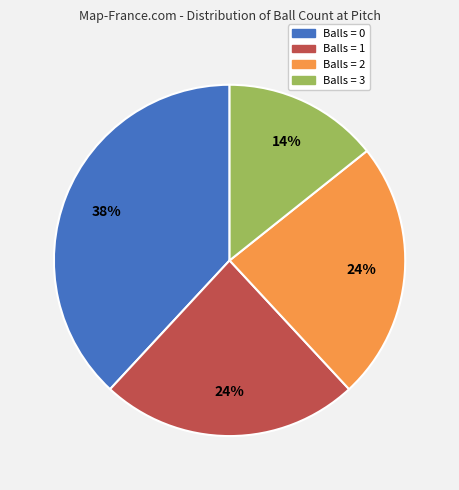

Does any single category account for the majority?

No